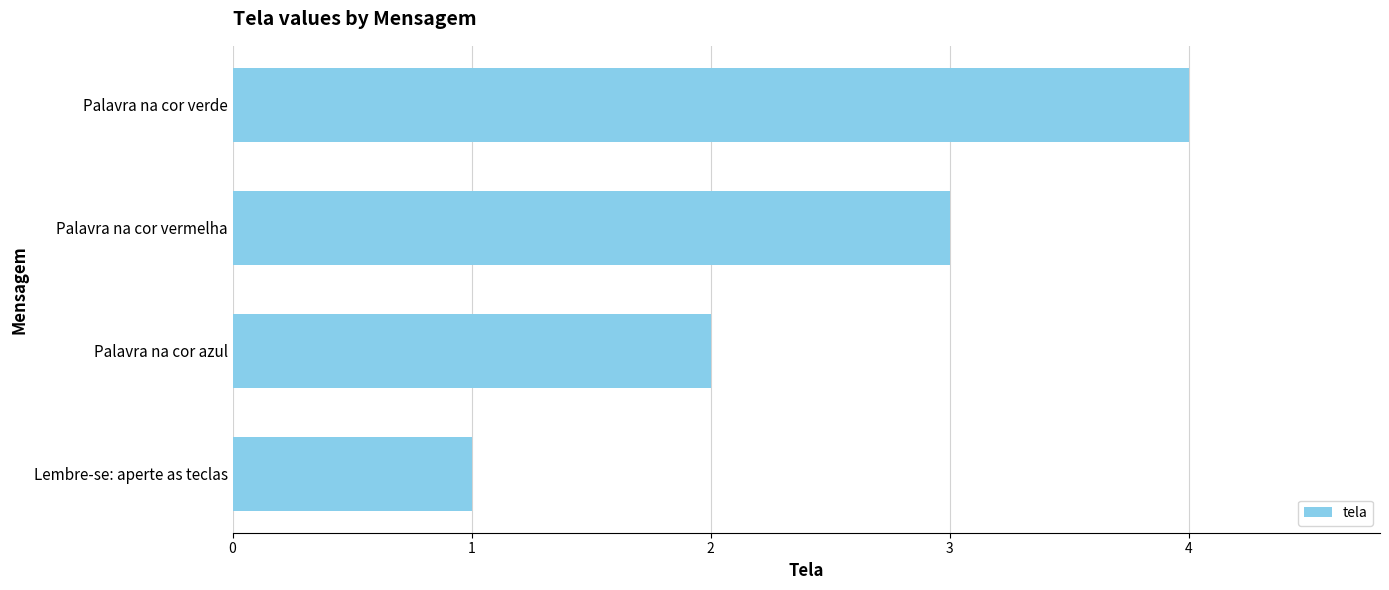

Count the values in the range 2 to 4.

3